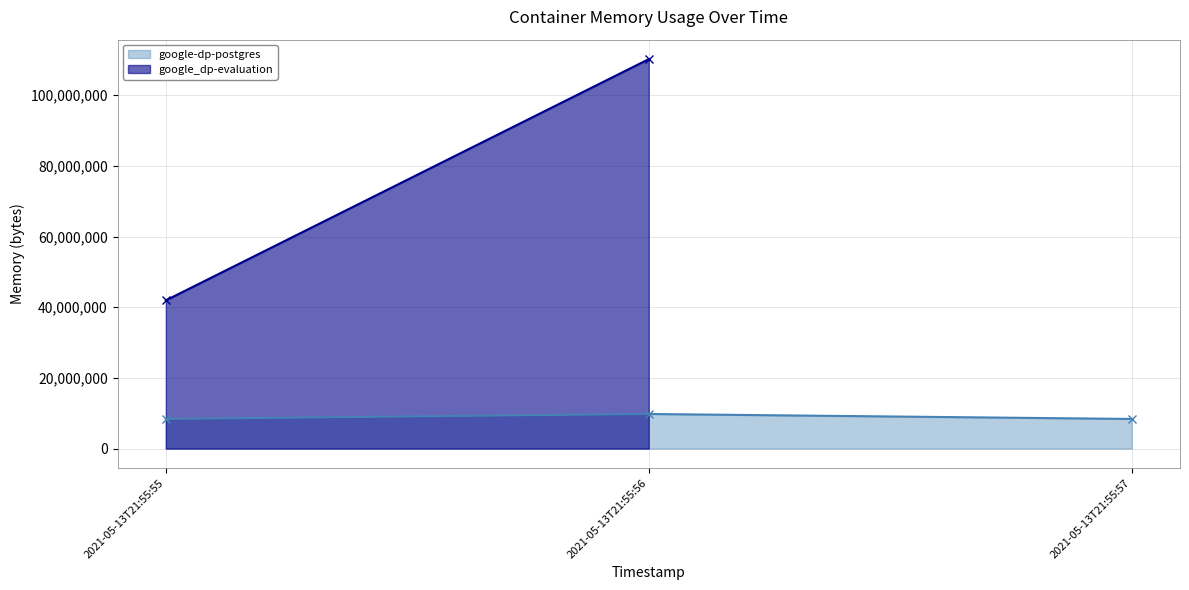

What is the minimum value shown in the chart?

8388608